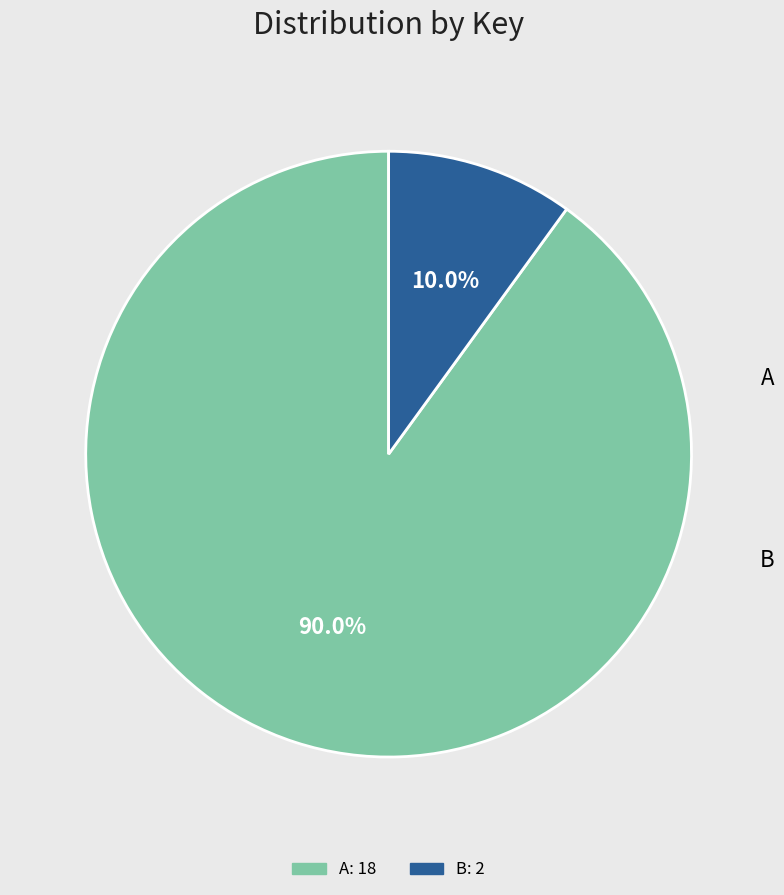

Is there any slice that represents more than half of the pie?

Yes